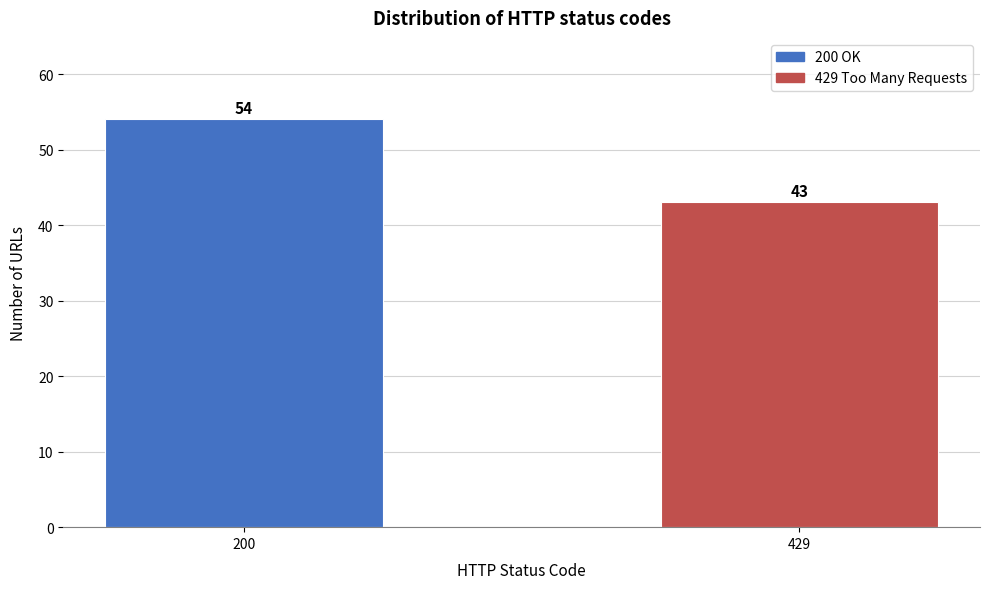

Reading left to right, transcribe all the data shown in this chart.

200=54	429=43